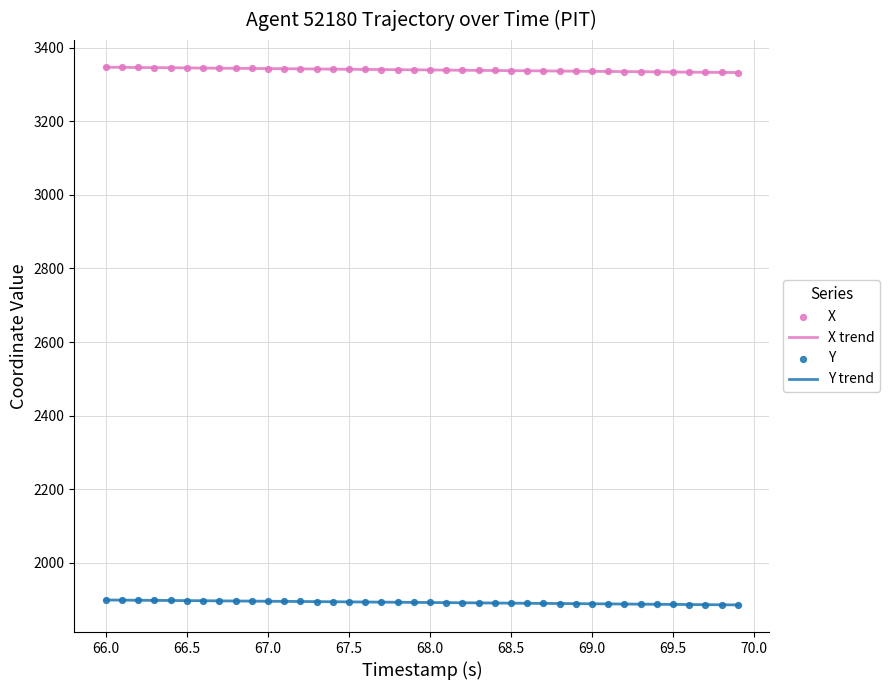

Which series has the largest total across all categories?

X